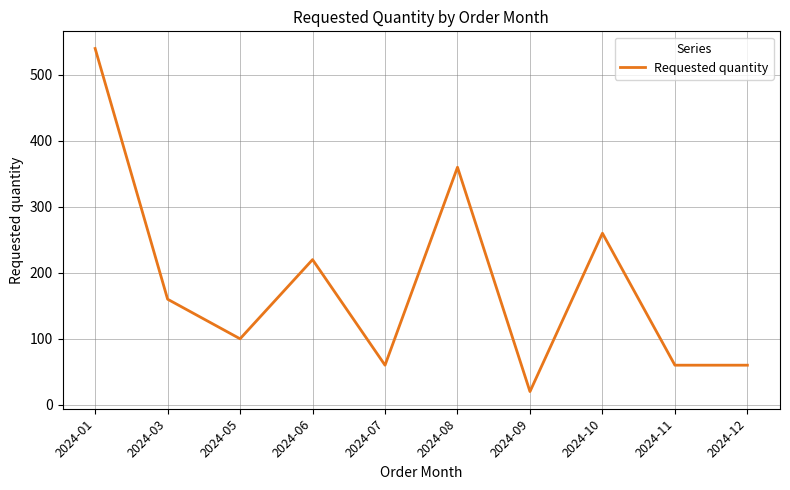

The value at 2024-07 is 28. True or false?

False